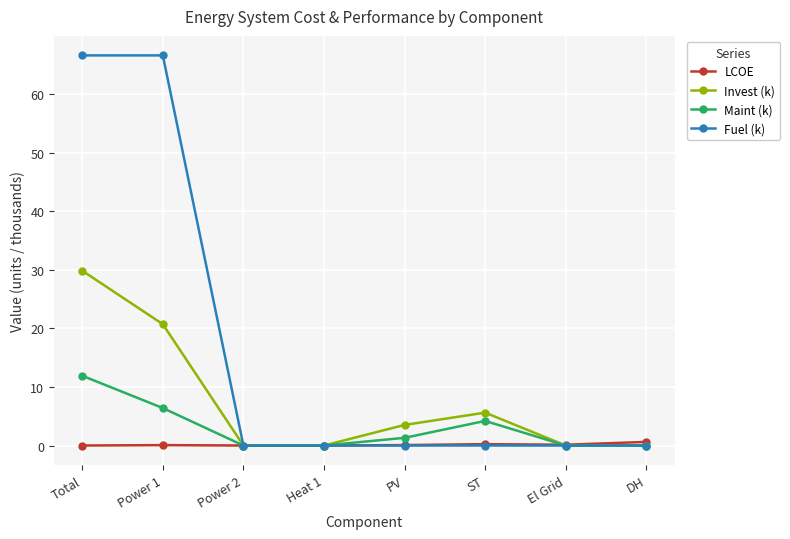

What is the total value across all series at Total?

108.4